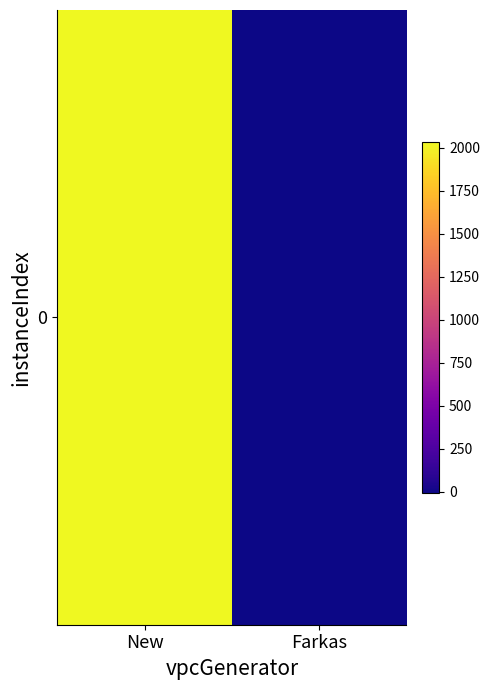

What is the average value?

1013.4